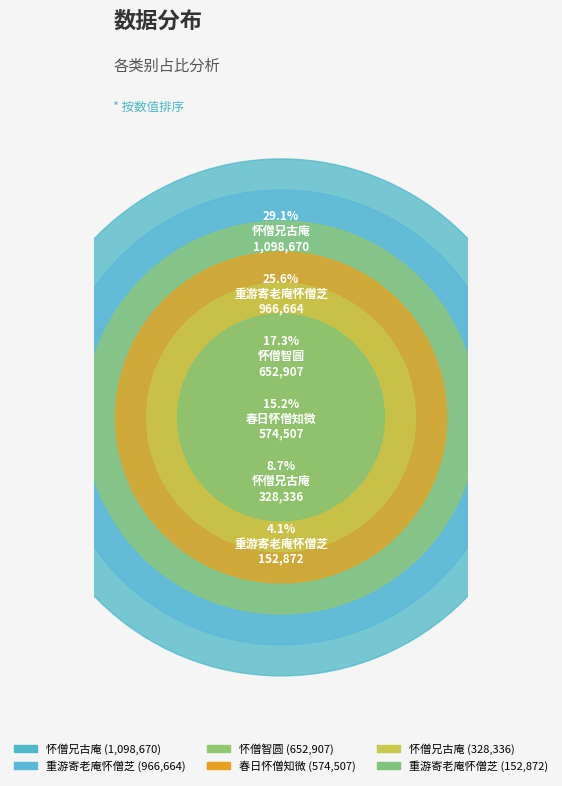

How many segments does this pie chart have?

6